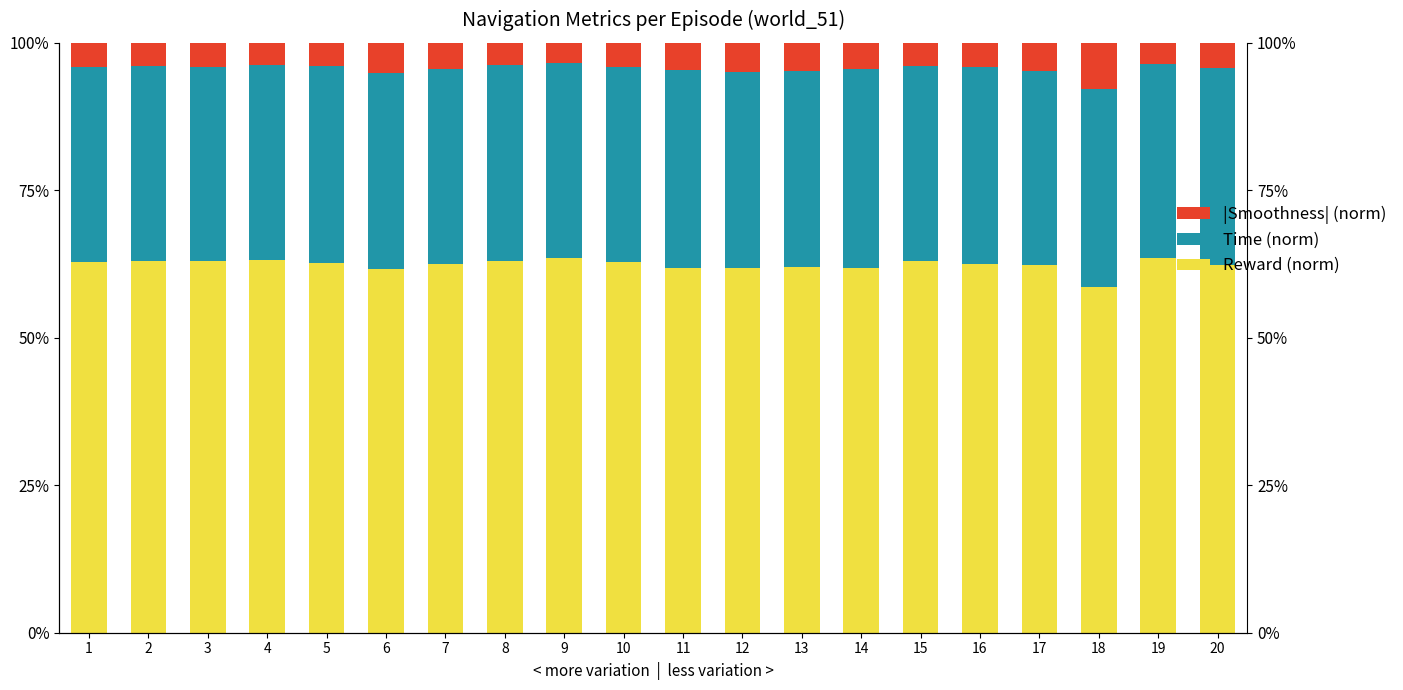

What is the spread (max minus min) of values at 9?

60.0